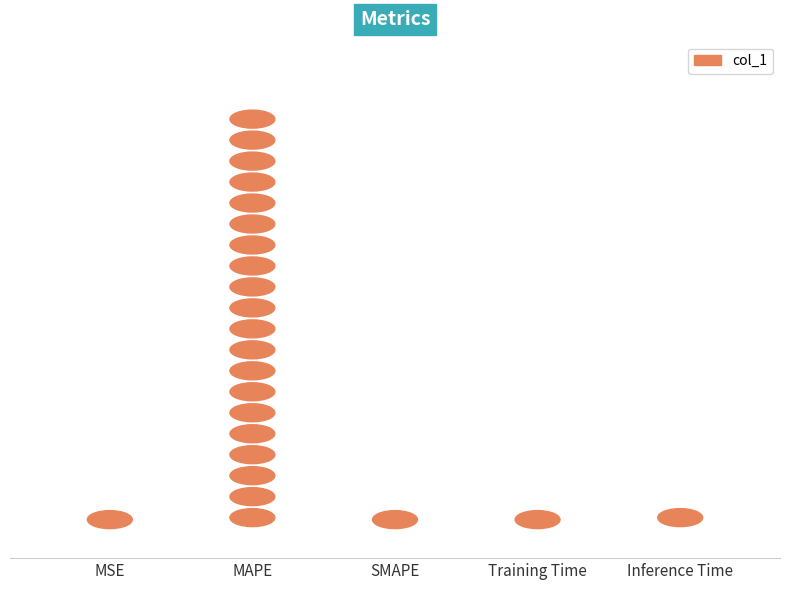

Reading left to right, transcribe all the data shown in this chart.

0.0	20.0	0.0	0.1	1.0